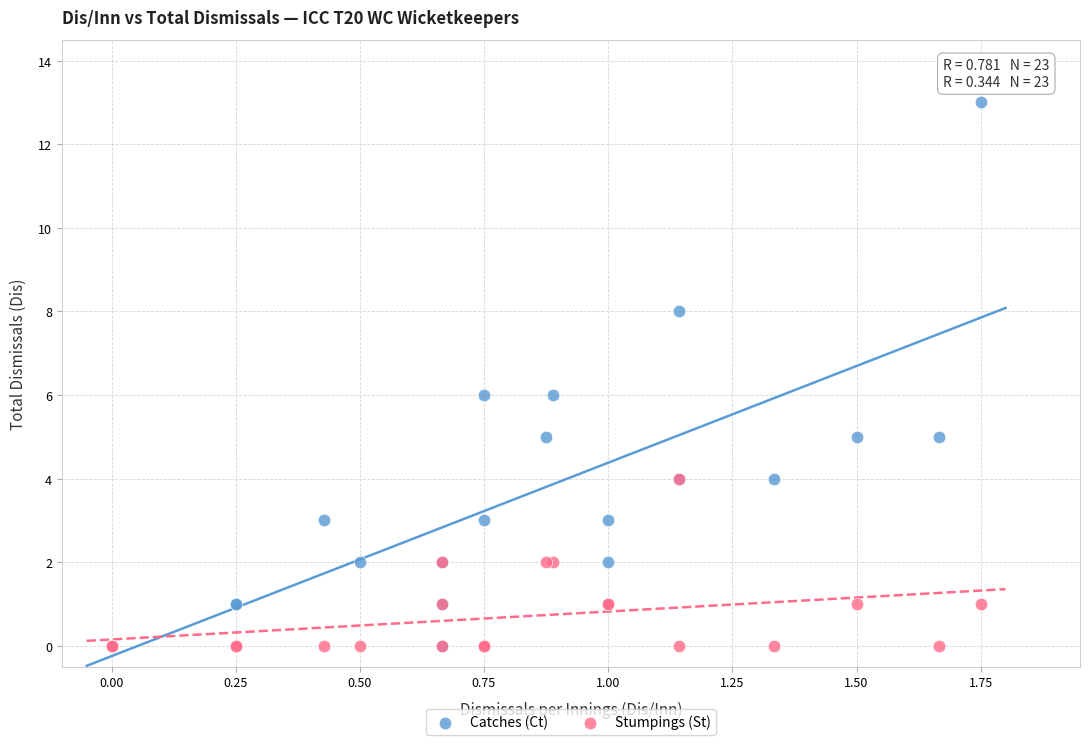

Which series has the largest Y range (max minus min)?

Catches (Ct)